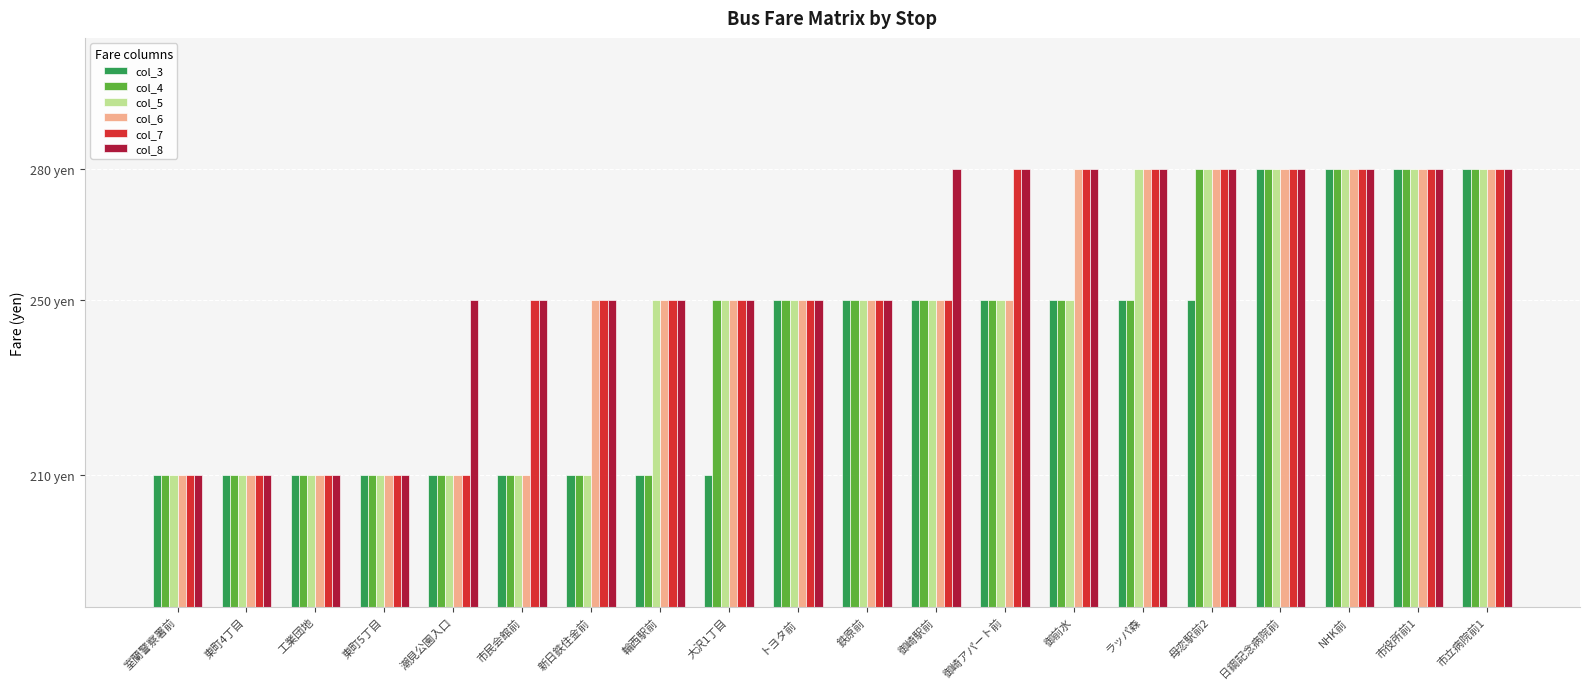

Where is col_4 nearest to the value 245?

大沢1丁目